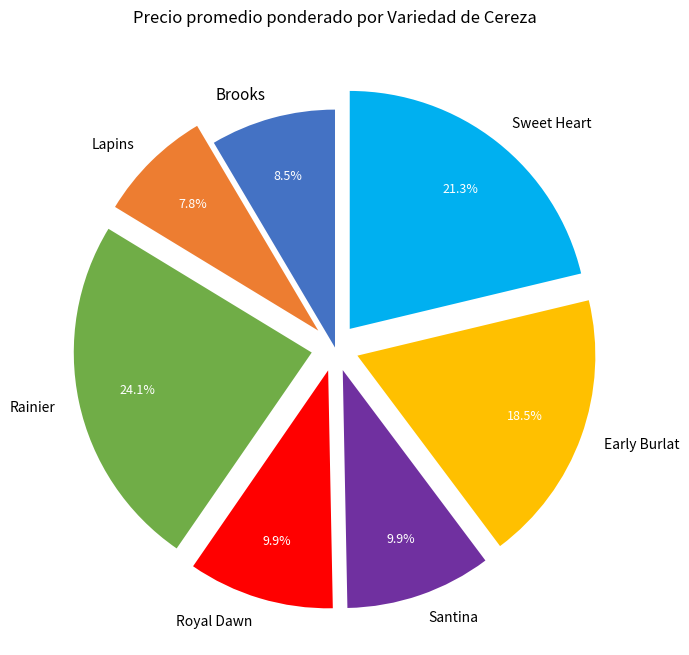

How many slices are in this pie chart?

7